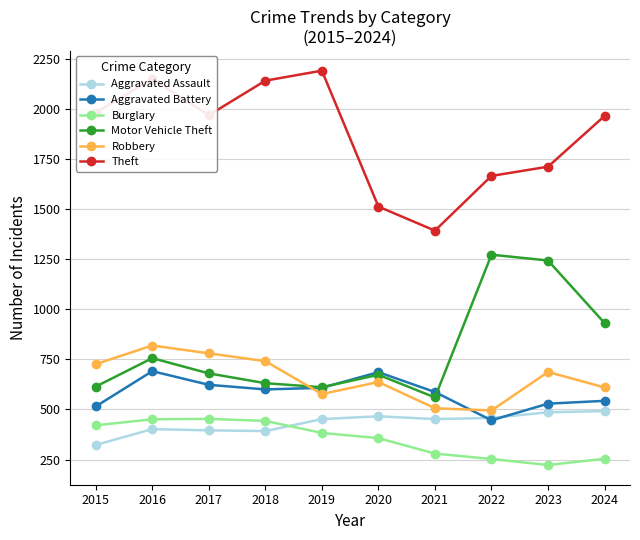

The Theft series shows 593 at 2022. True or false?

False